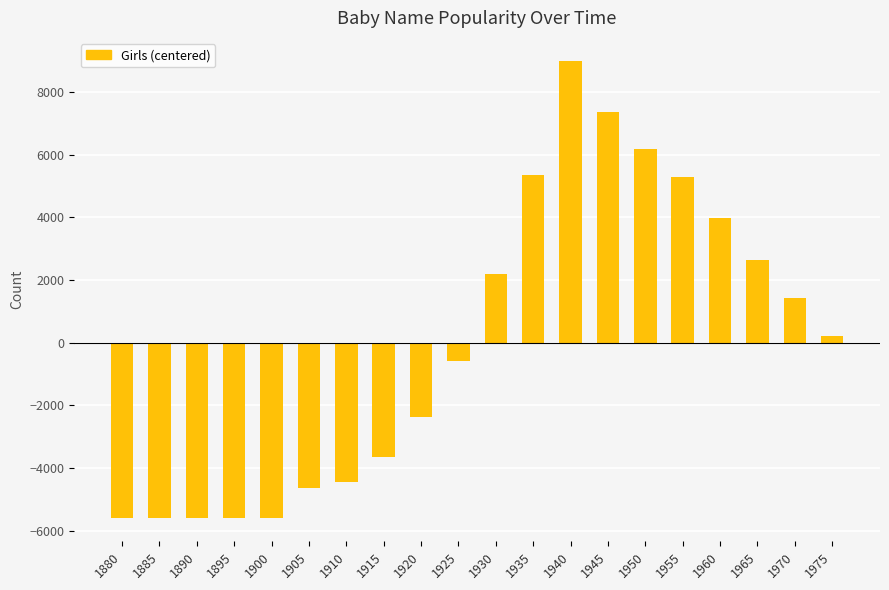

What is the change in value from 1915 to 1935?

+8985.0